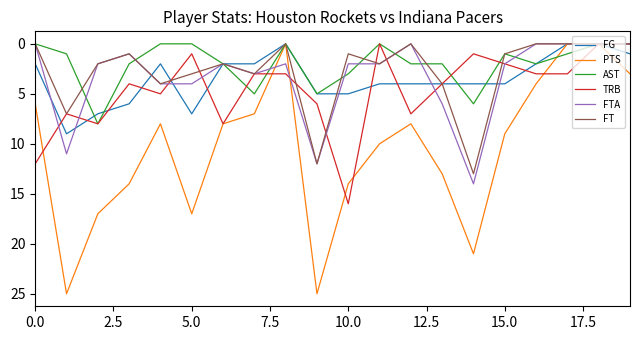

After their last crossing, which series has the higher values: FTA or PTS?

PTS